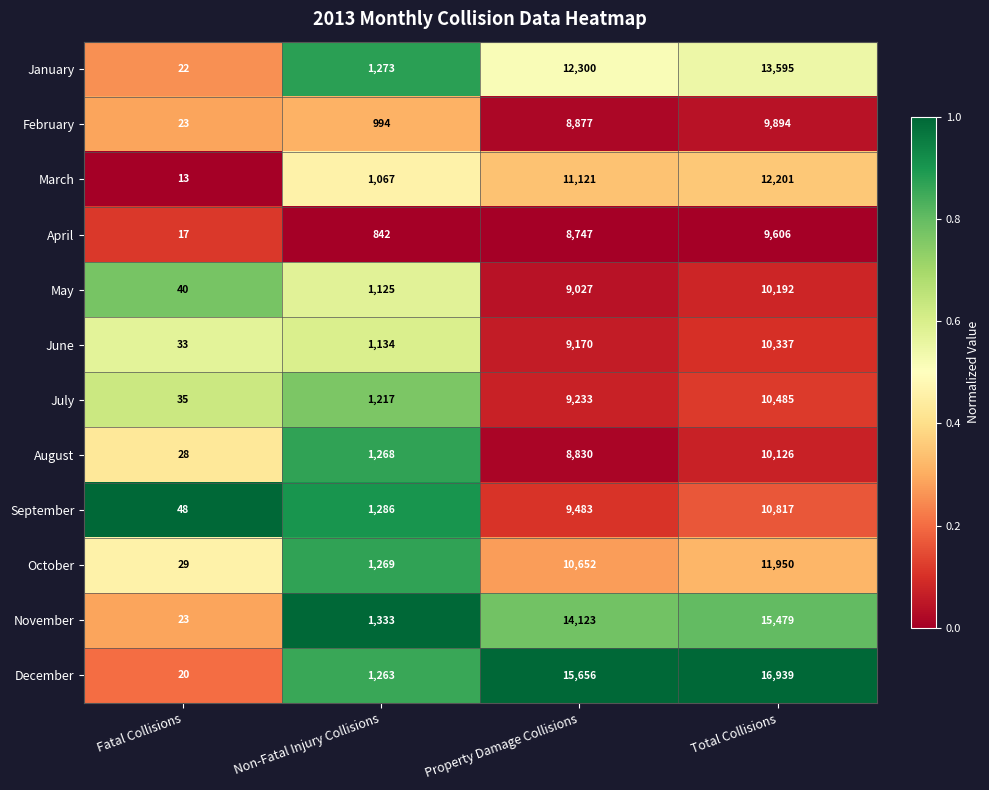

At which category does the chart reach its peak across all series?

Total Collisions